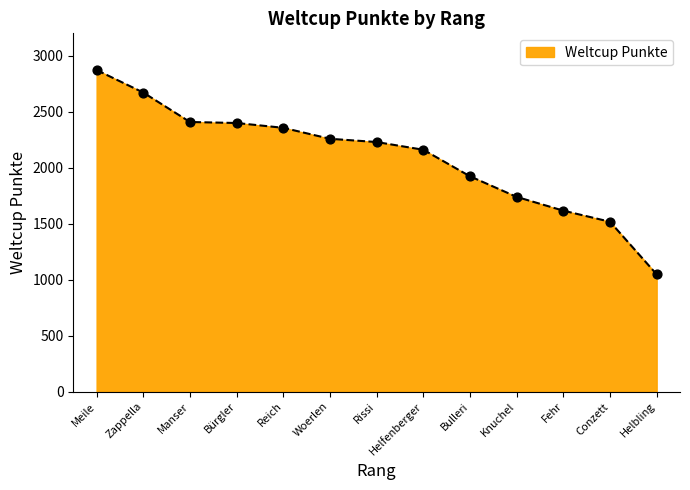

Which has a higher value, Zappella or Rissi?

Zappella